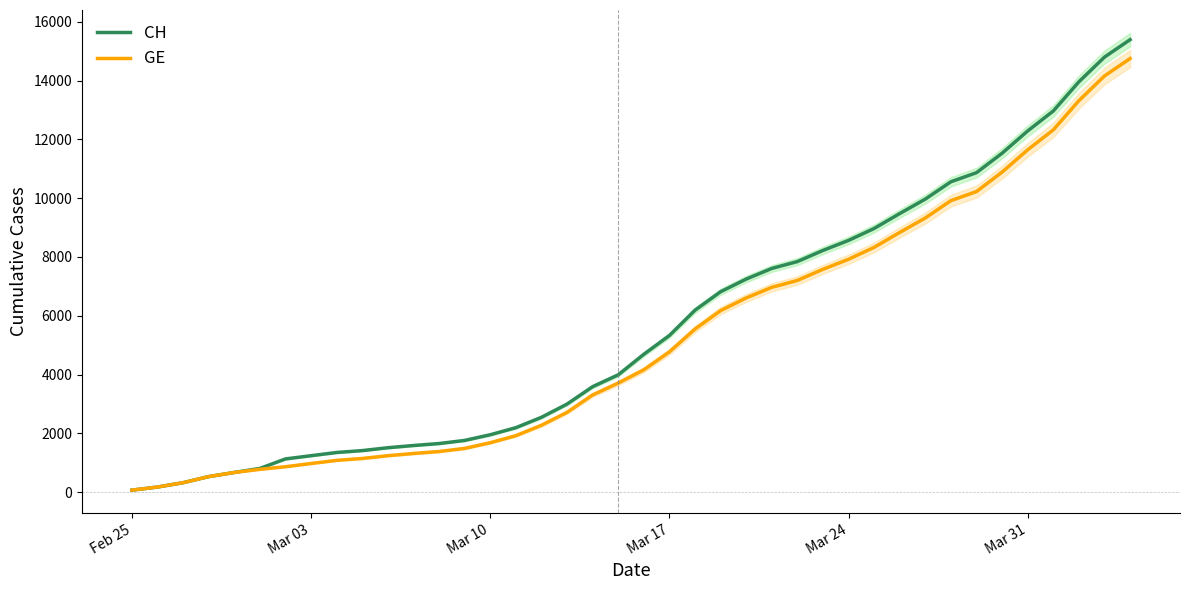

True or false: GE has more than 0 points higher than both neighbors.

False